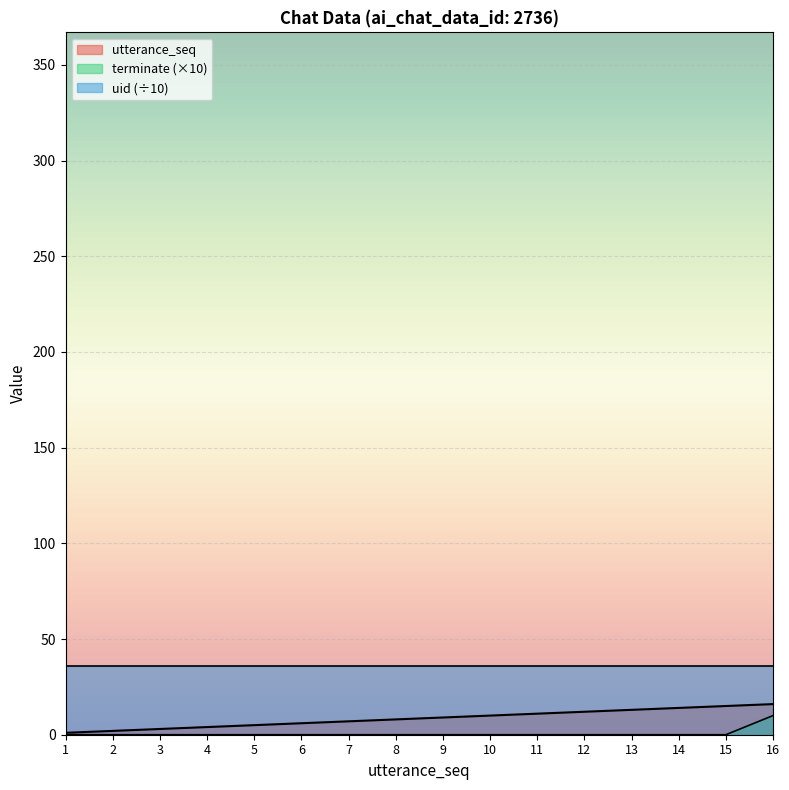

List the labels in order of terminate value, largest first.

16, 1, 2, 3, 4, 5, 6, 7, 8, 9, 10, 11, 12, 13, 14, 15